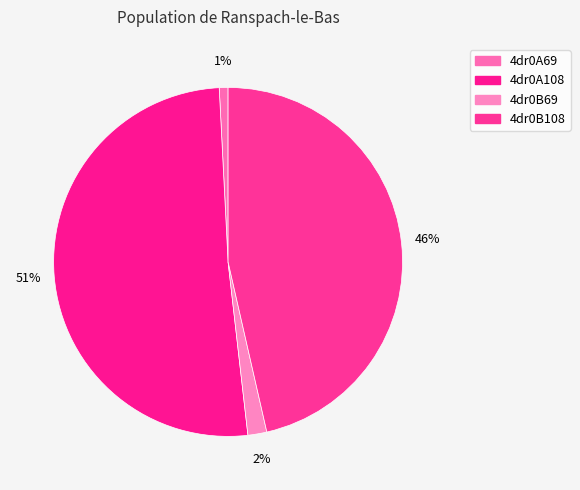

Which category accounts for the majority?

4dr0A108